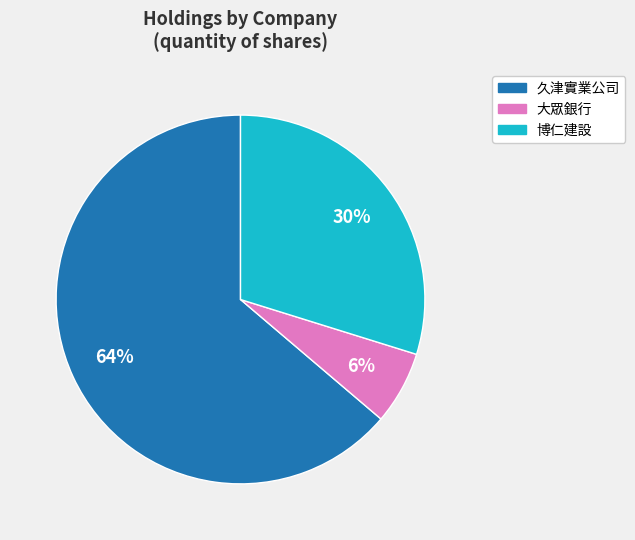

Between 博仁建設 and 久津實業公司, which is larger?

久津實業公司